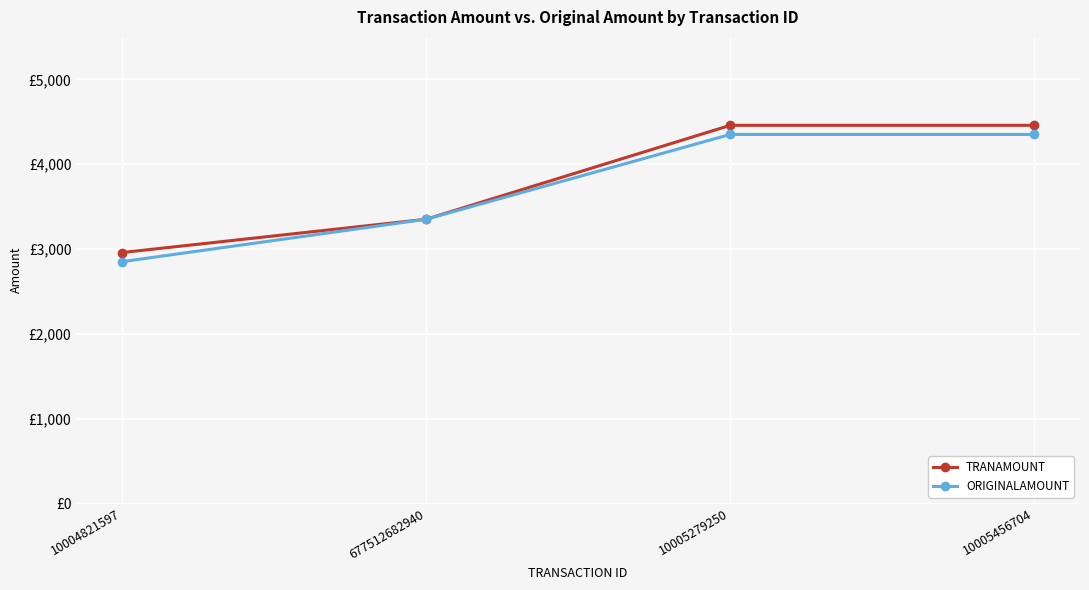

List the series in order of their overall mean, highest first.

TRANAMOUNT, ORIGINALAMOUNT